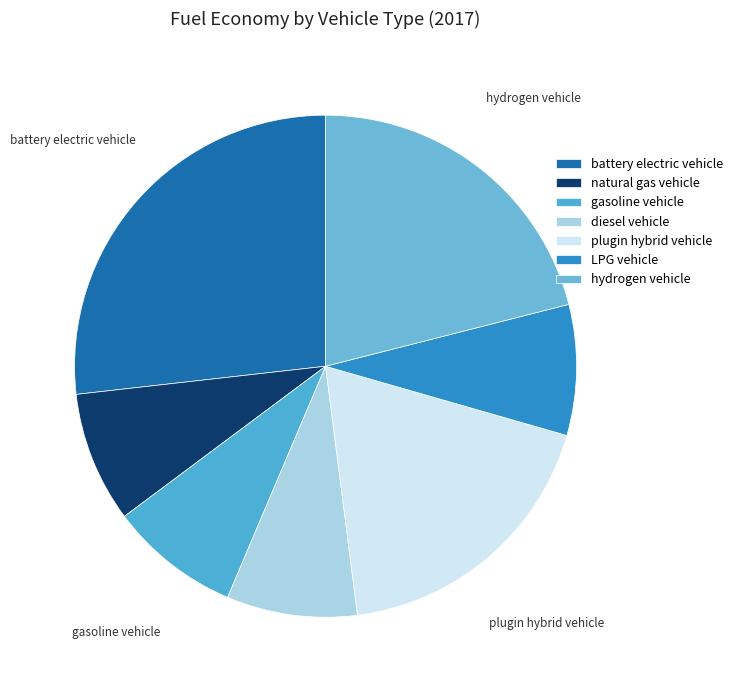

Which category has the biggest portion of the pie?

battery electric vehicle